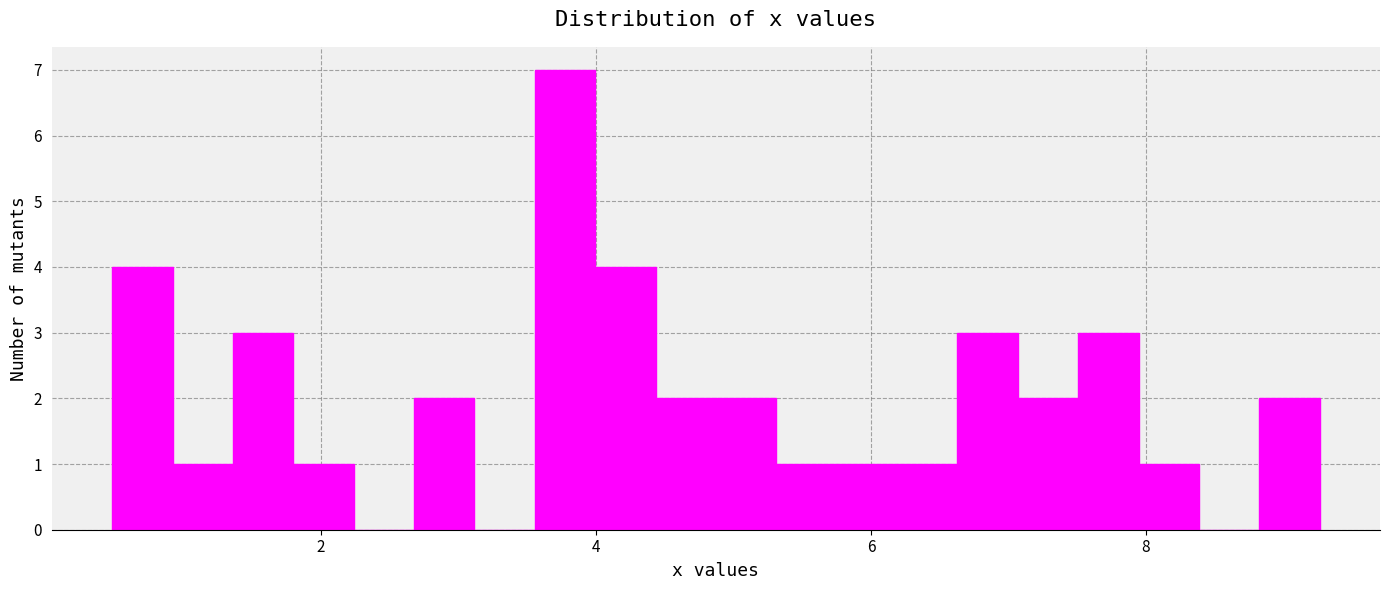

Around what value on the x-axis is the tallest bar? Give the approximate position of its centre, as read against the axis.

3.8